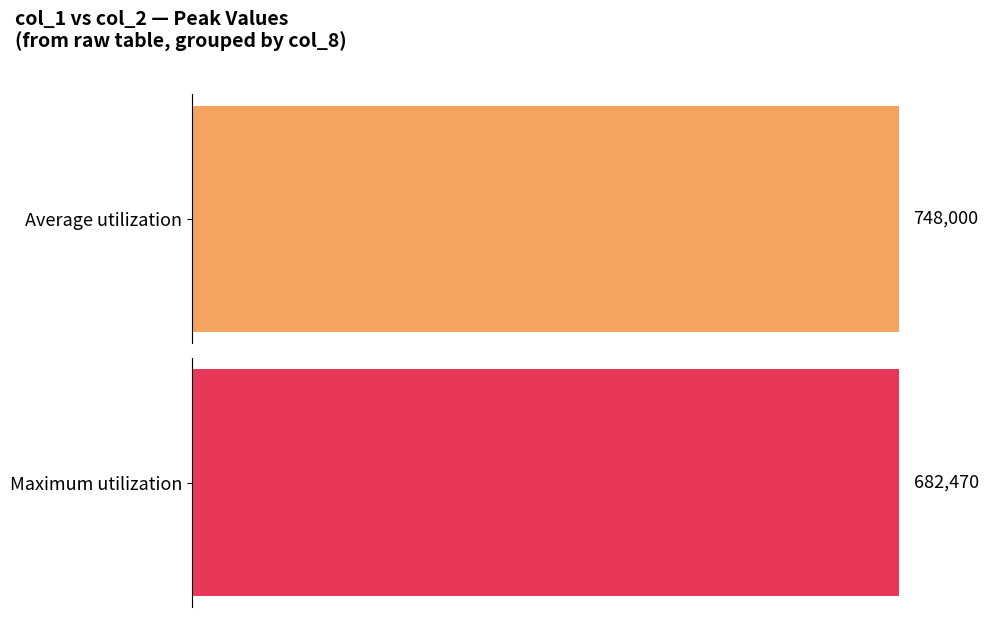

True or false: col_2 has a value of 155780 at 6.

False